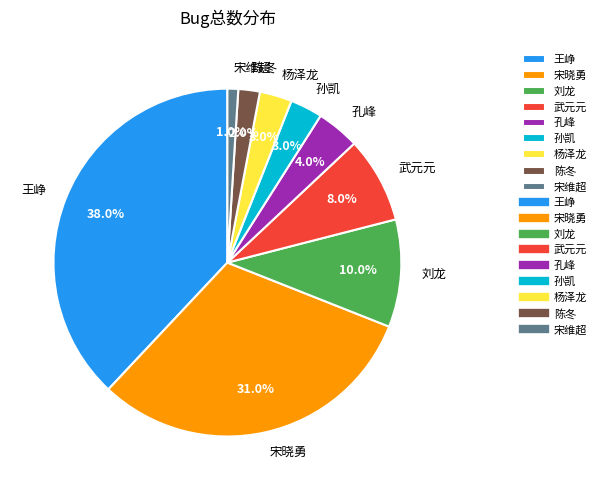

Which slice is the smallest?

宋维超